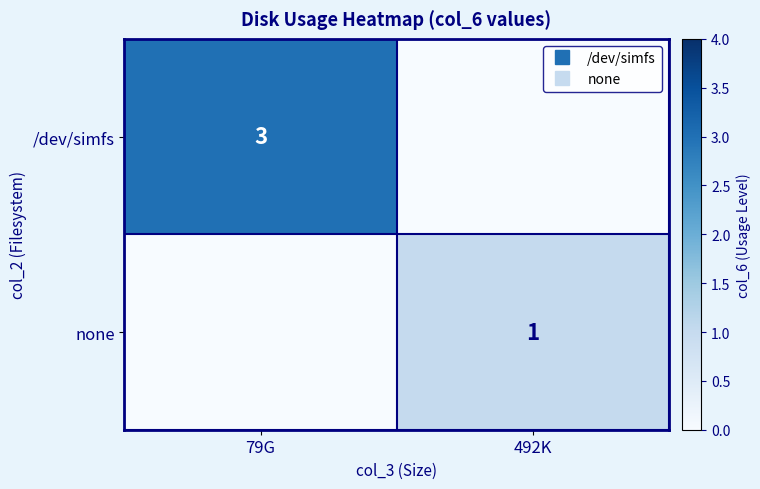

List the series in order of their overall mean, highest first.

/dev/simfs, none